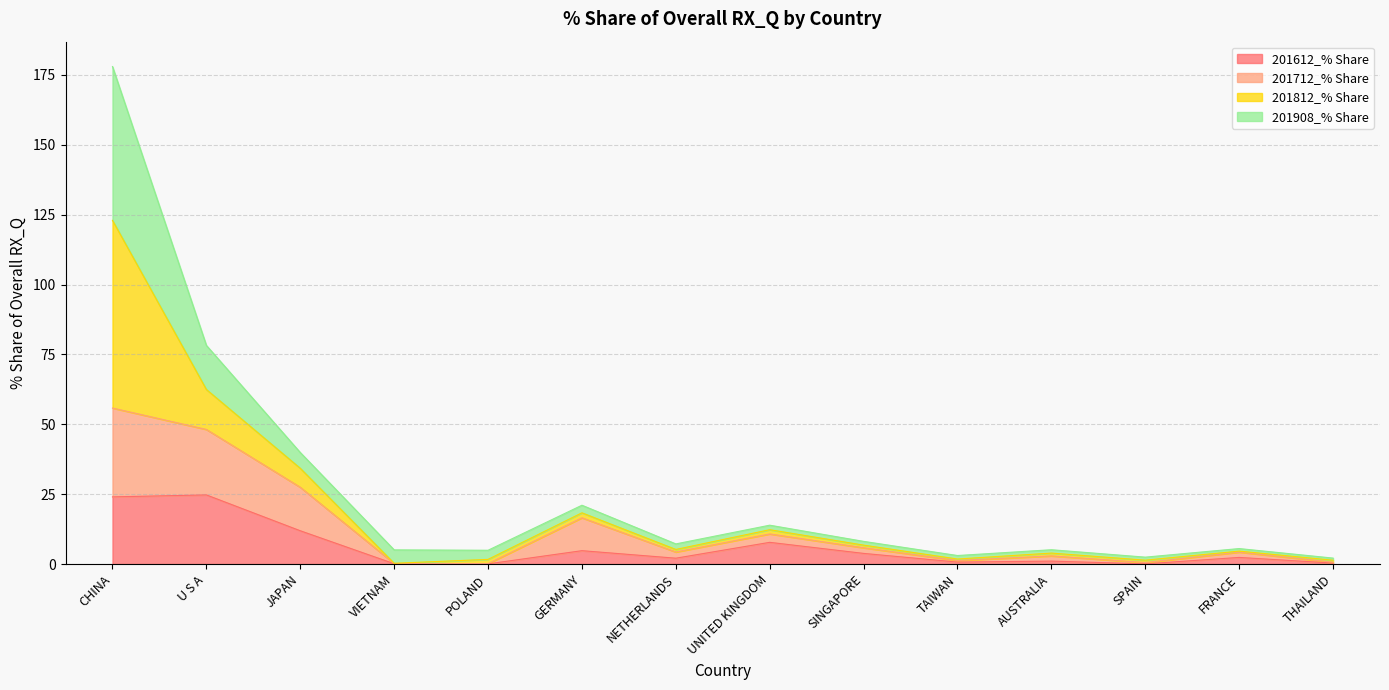

How many interior local peaks does the 201612_% Share series have?

5